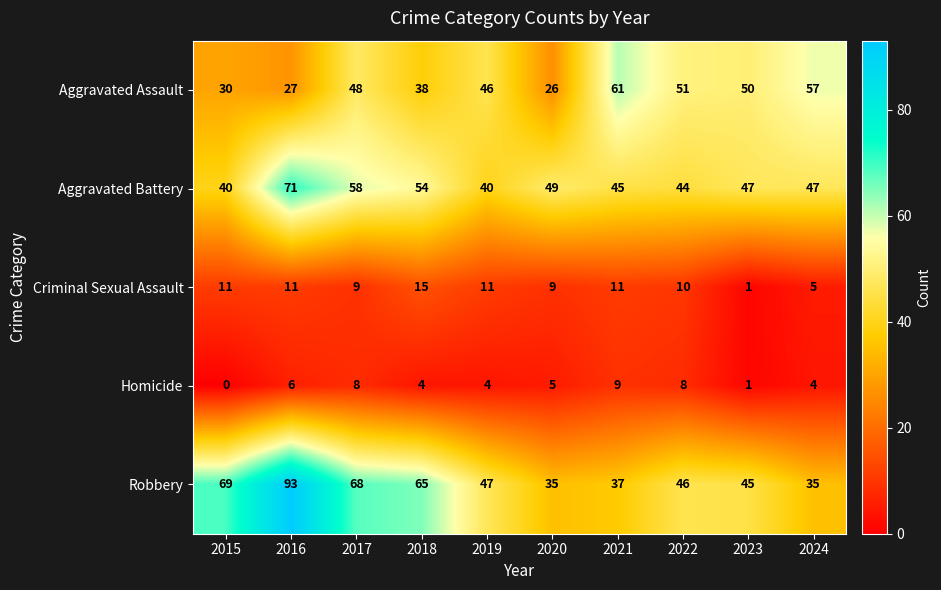

At which category does the chart reach its minimum across all series?

2015